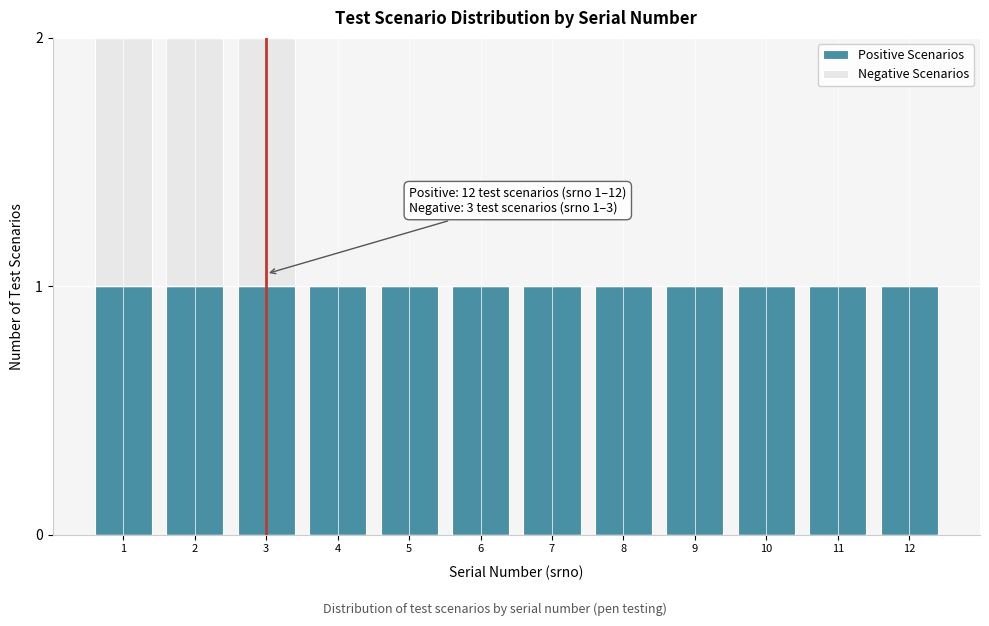

Reading left to right, list the values for the Positive Scenarios series.

1=1	2=1	3=1	4=1	5=1	6=1	7=1	8=1	9=1	10=1	11=1	12=1